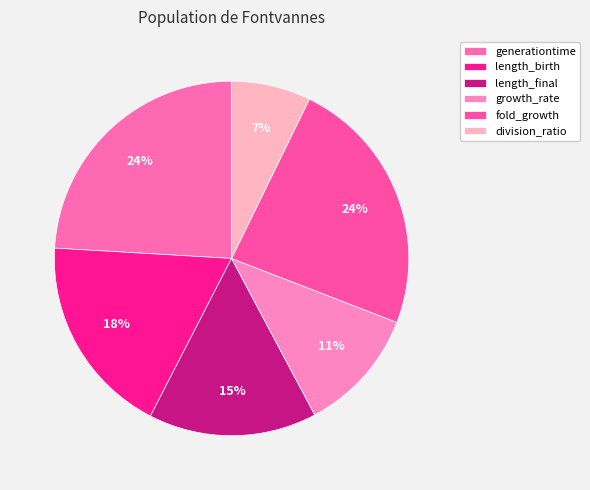

What is the largest slice in the pie chart?

generationtime